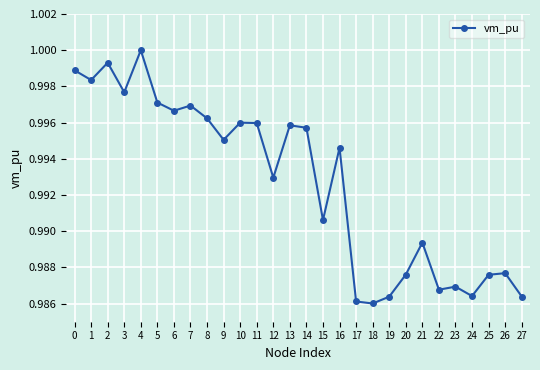

Which has a higher value, 16 or 9?

9